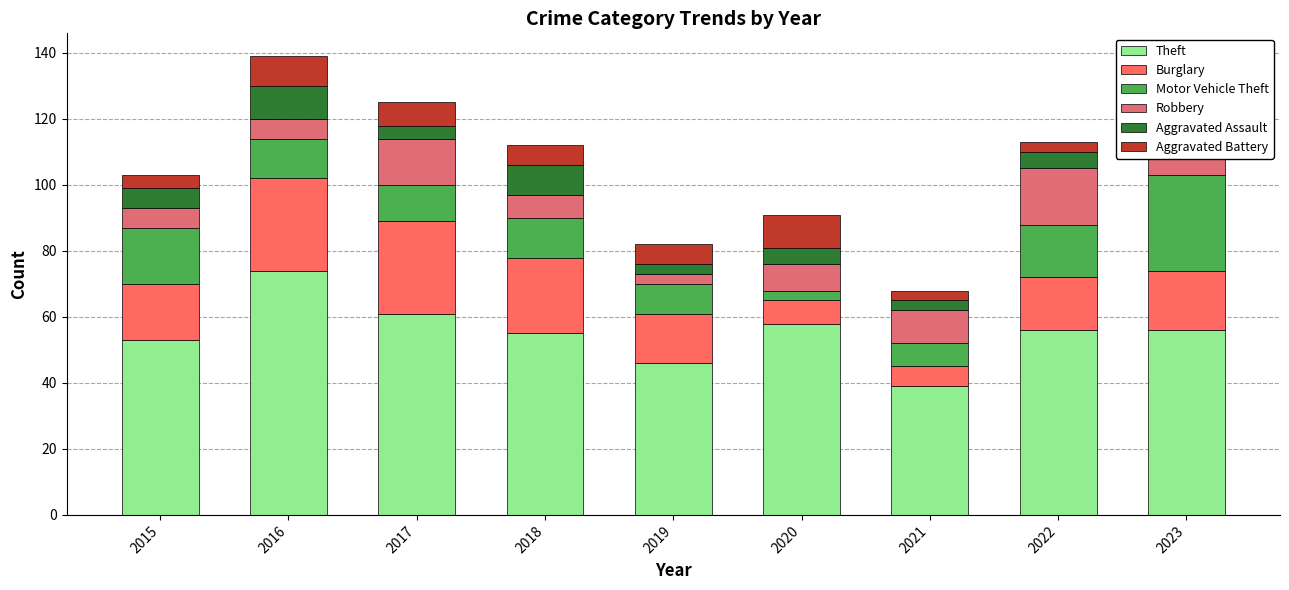

What are all the series names shown in the legend?

Theft, Burglary, Motor Vehicle Theft, Robbery, Aggravated Assault, Aggravated Battery